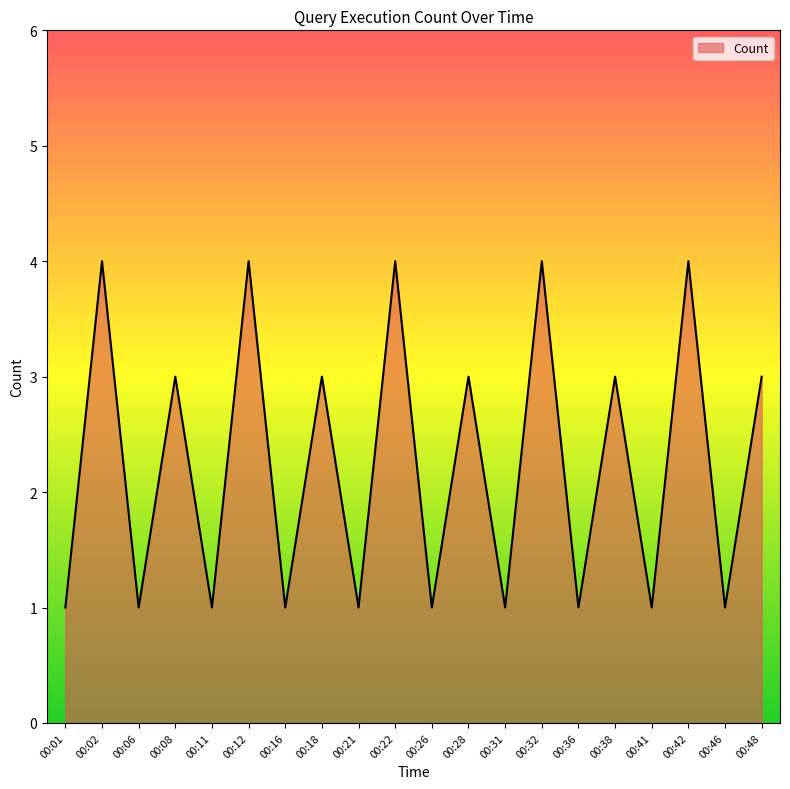

Between 00:42 and 00:16, which is larger?

00:42